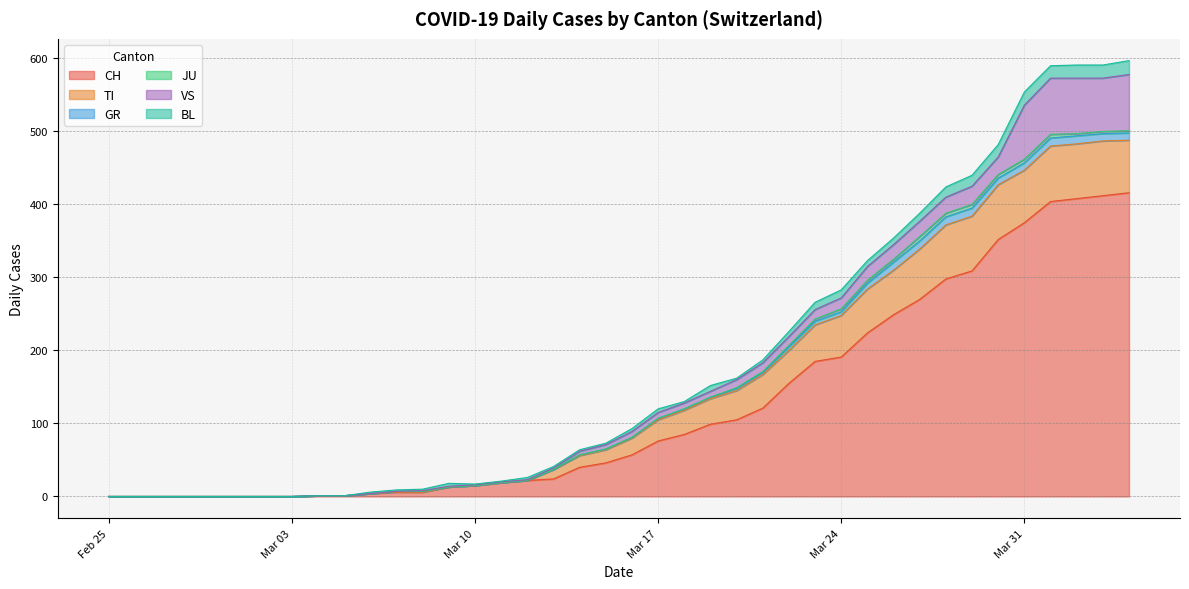

Between which two adjacent categories do TI and VS first intersect?

2020-03-12 and 2020-03-13